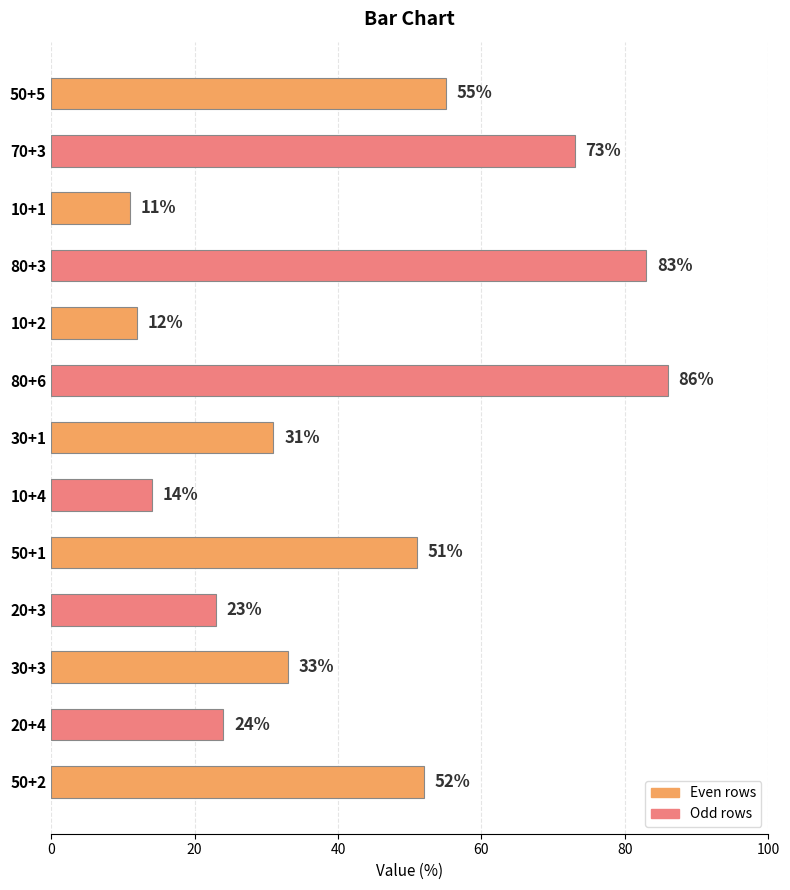

The chart shows a value of 12 at 10+2. True or false?

True